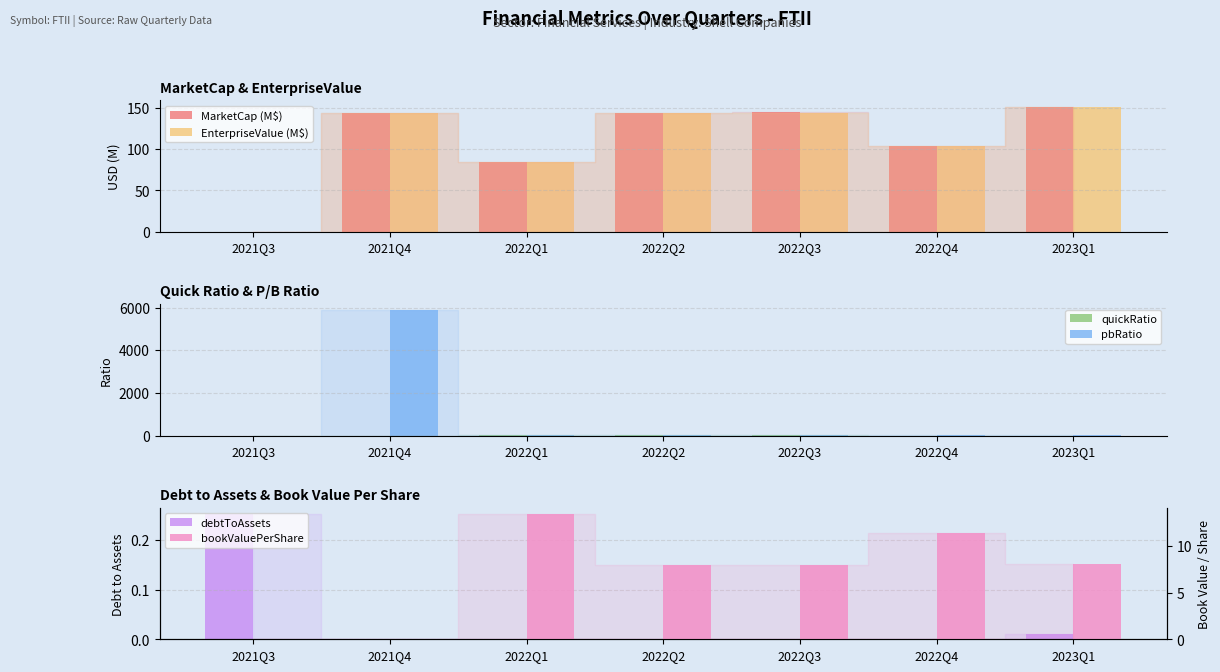

Rank the series by their maximum value, from highest to lowest.

pbRatio, EnterpriseValue (M$), MarketCap (M$), bookValuePerShare, quickRatio, debtToAssets